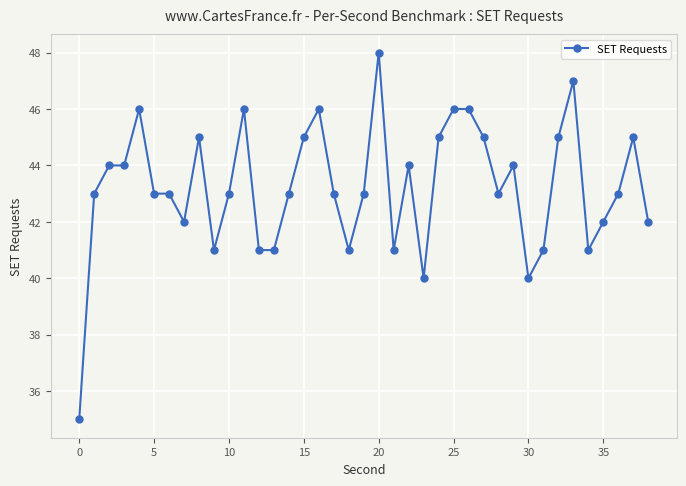

Reading left to right, transcribe all the data shown in this chart.

35	43	44	44	46	43	43	42	45	41	43	46	41	41	43	45	46	43	41	43	48	41	44	40	45	46	46	45	43	44	40	41	45	47	41	42	43	45	42